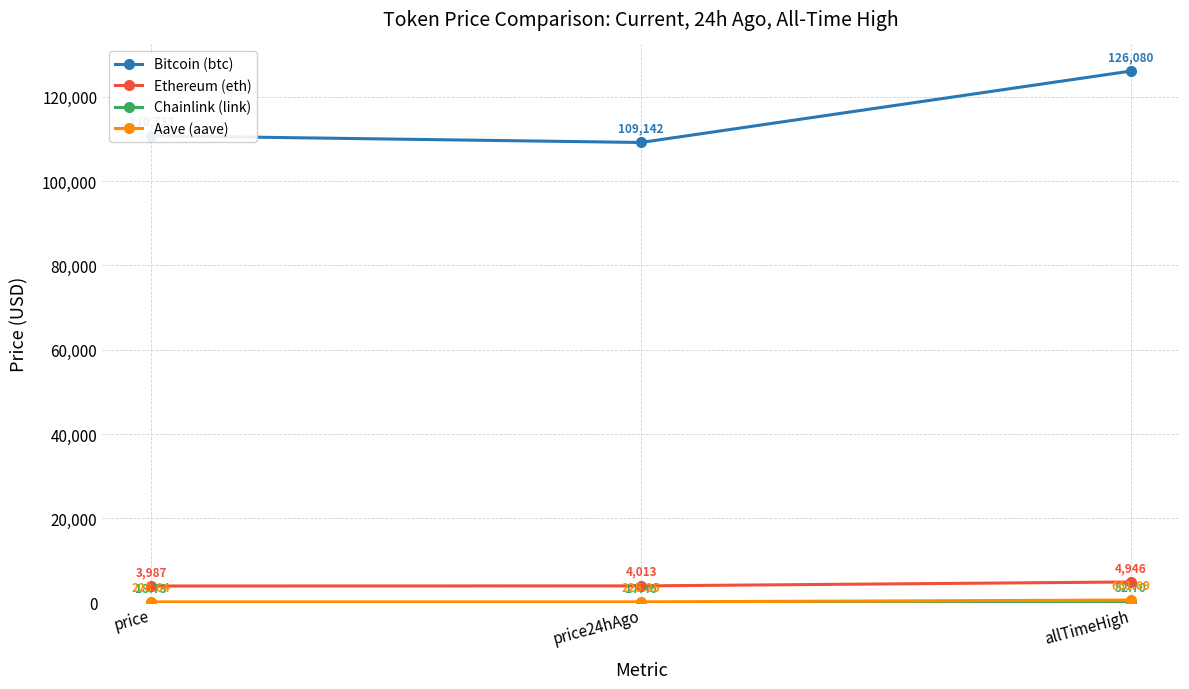

At how many categories does at least one series exceed 23226?

3